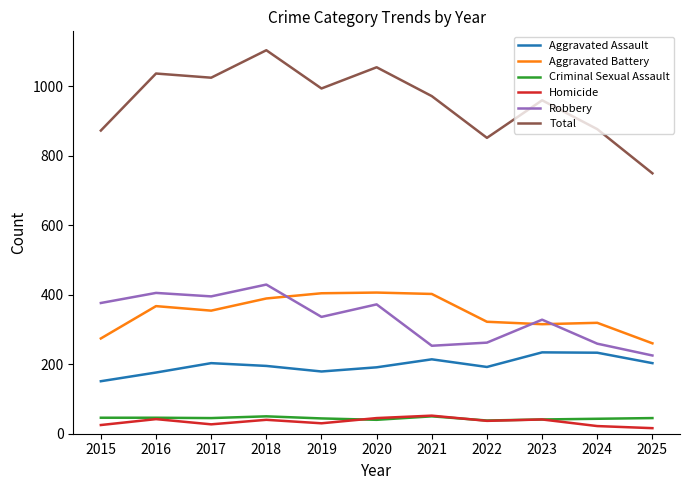

How many lines are shown in the chart?

6